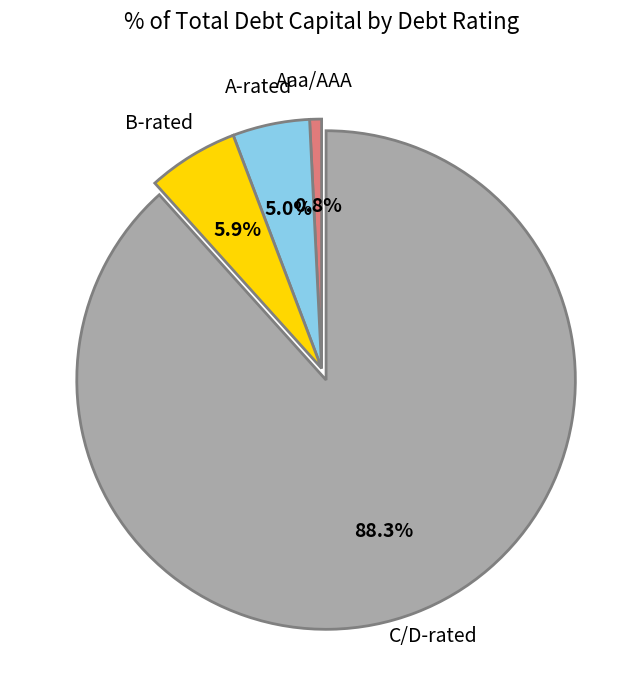

Is there any slice that represents more than half of the pie?

Yes